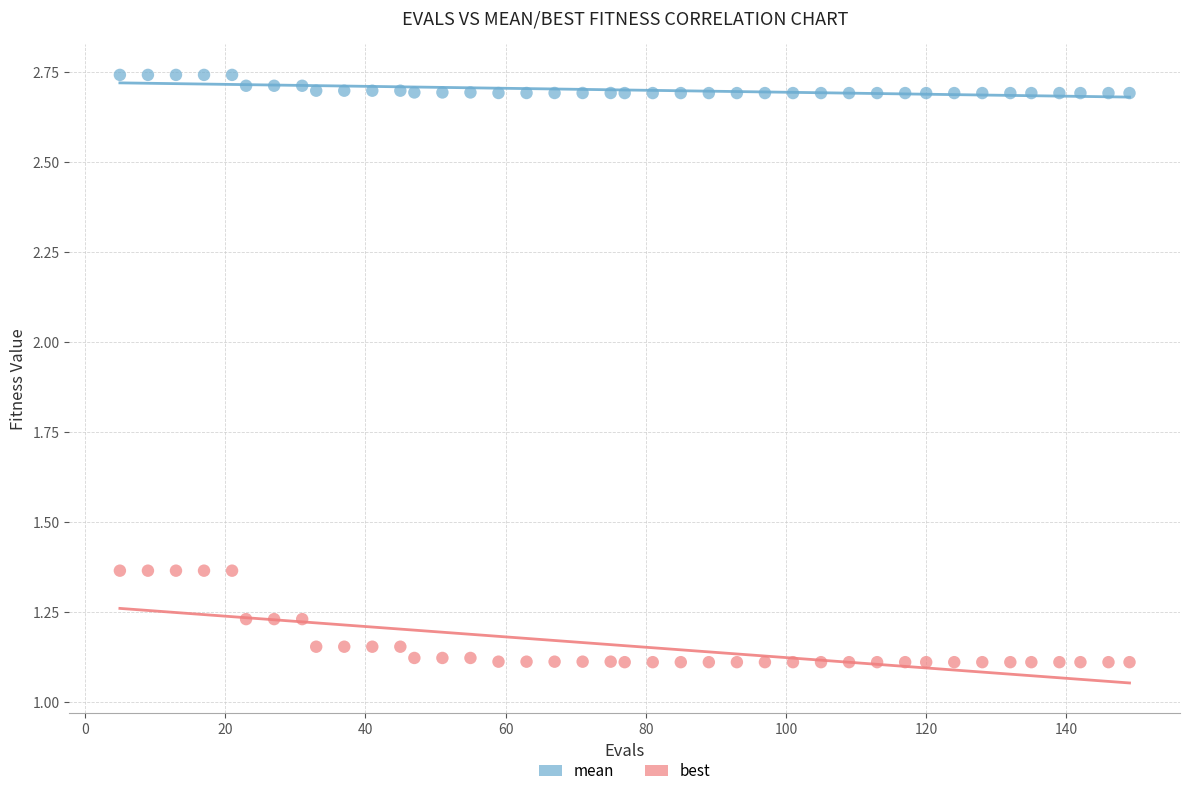

Which series reaches the maximum Y coordinate?

mean